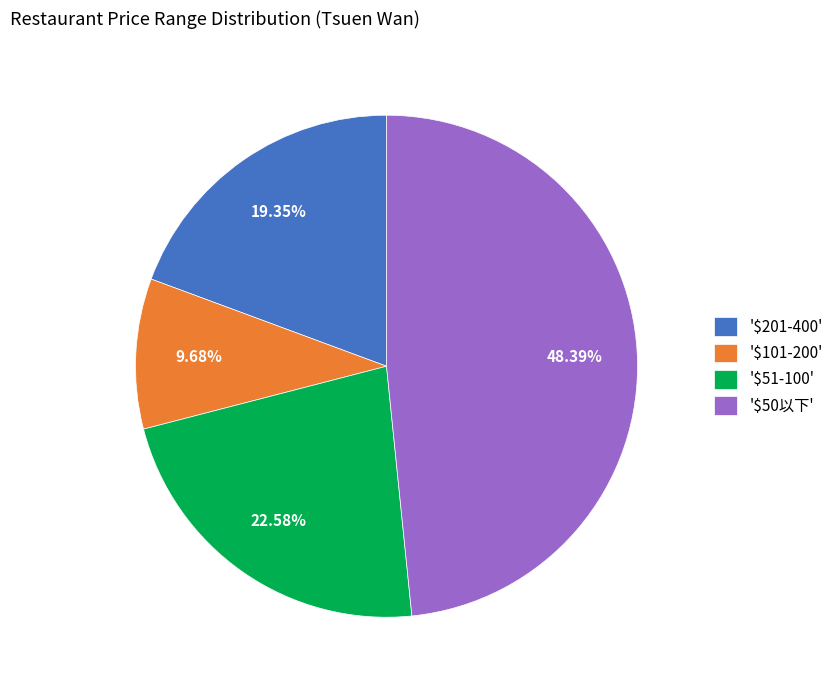

Does '$201-400' represent more than half of the total?

No